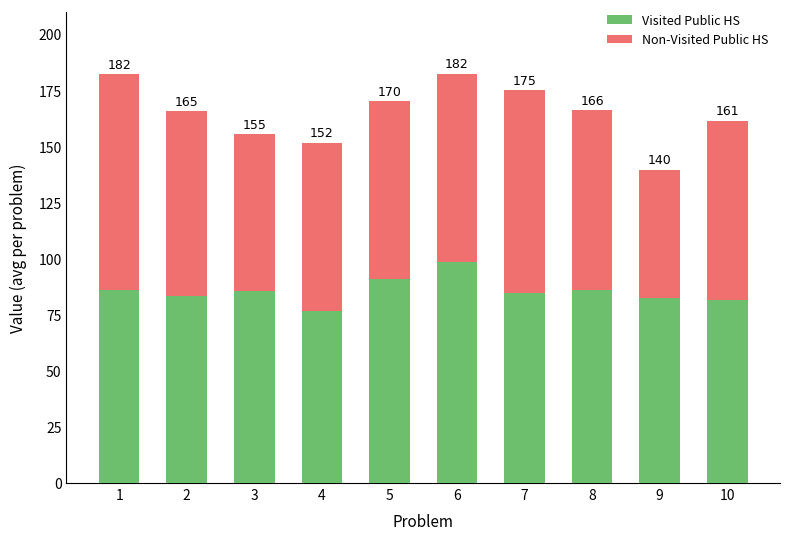

Between 1 and 6, which is larger?

6